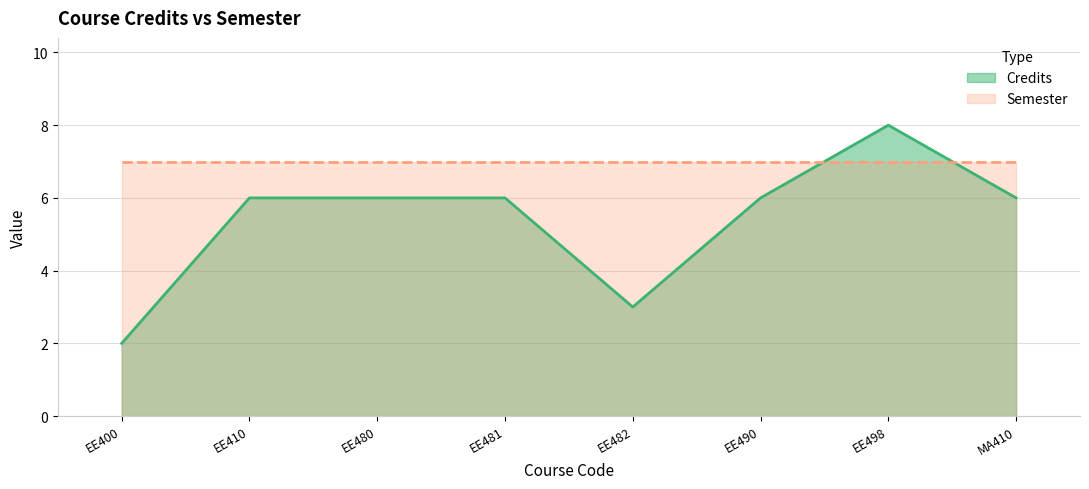

What is the change in value from EE400 to EE480?

+4